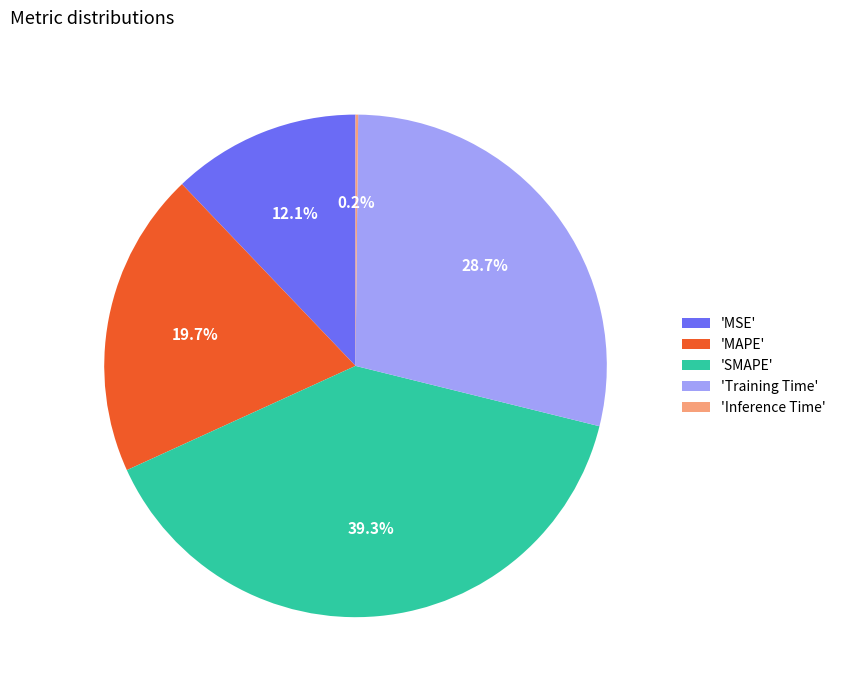

Is there a majority slice in this chart?

No